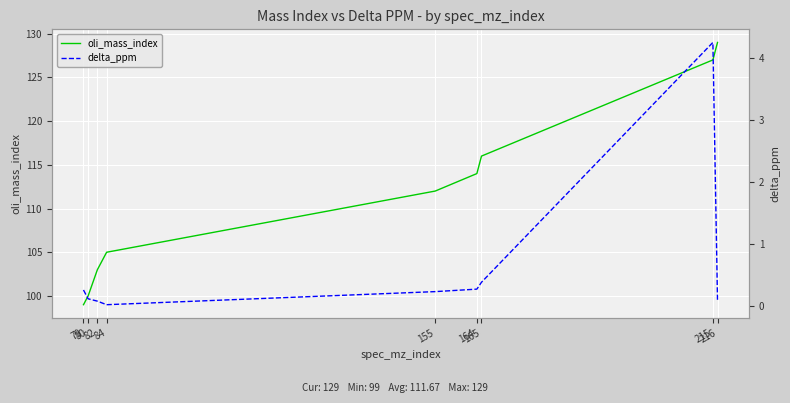

Between 84 and 164, which series saw the biggest shift?

oli_mass_index